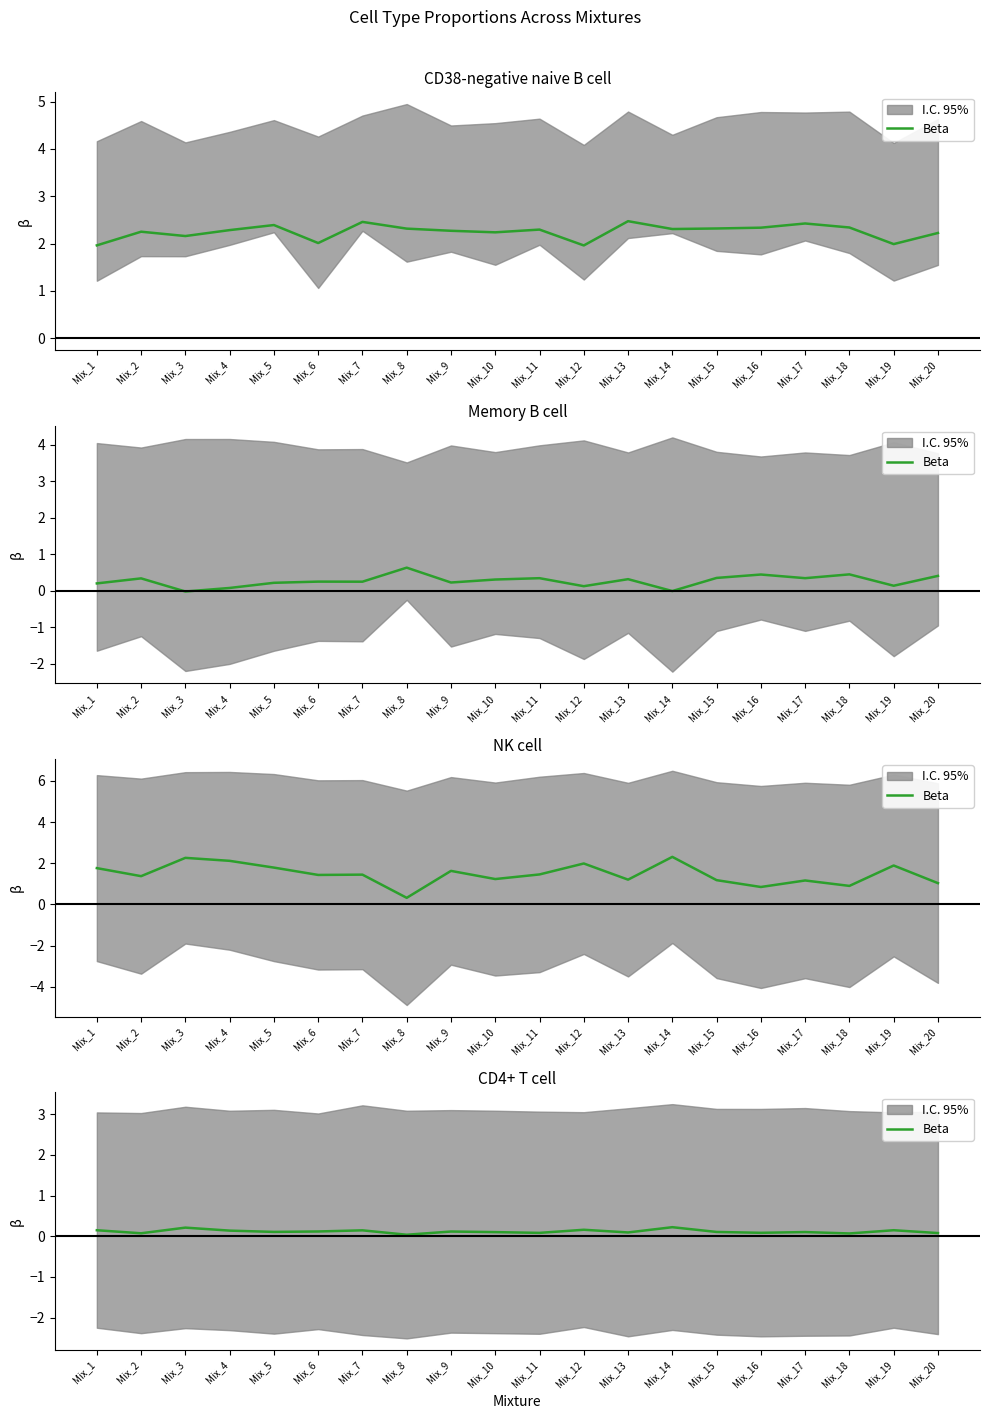

The value at Mix_12 is 0.2. True or false?

True